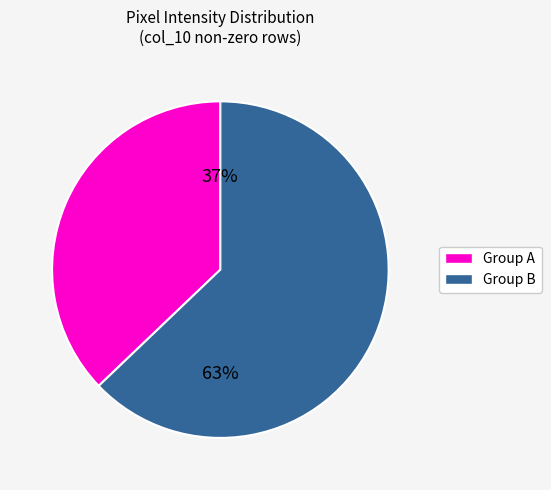

How many segments does this pie chart have?

2